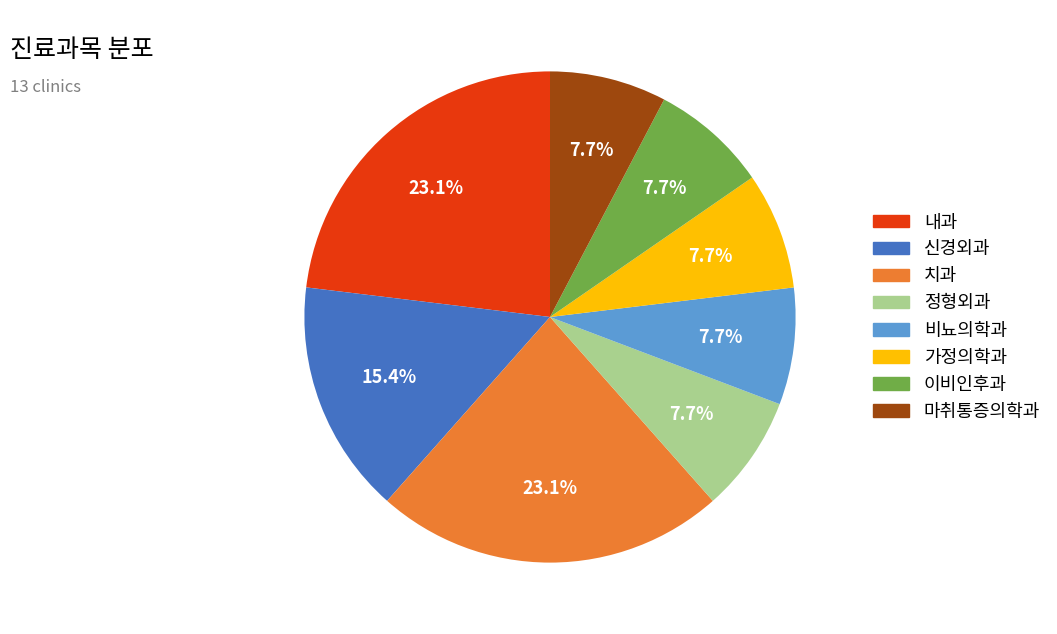

Is there any slice that represents more than half of the pie?

No